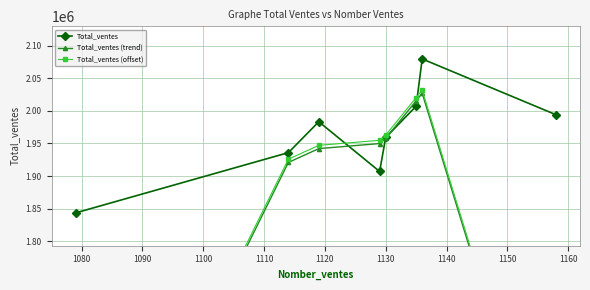

Reading left to right, what are all the values shown in this chart?

Total_ventes: 1843535.0	1935985.0	1983388.0	1907093.0	1959246.0	2007178.0	2079700.0	1994113.0
Total_ventes (trend): 1259840.0	1920969.3	1942155.3	1949909.0	1957839.0	2015374.7	2026997.0	1357937.7
Total_ventes (offset): 1264840.0	1925969.3	1947155.3	1954909.0	1962839.0	2020374.7	2031997.0	1362937.7